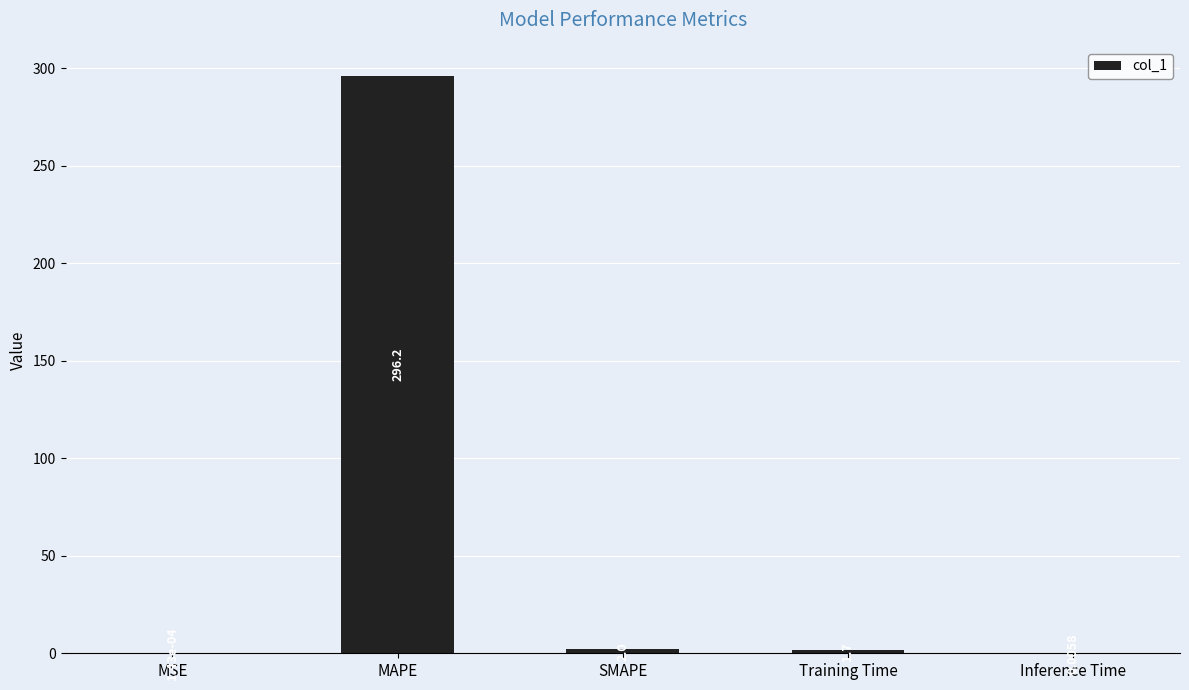

Between SMAPE and MSE, which is larger?

SMAPE